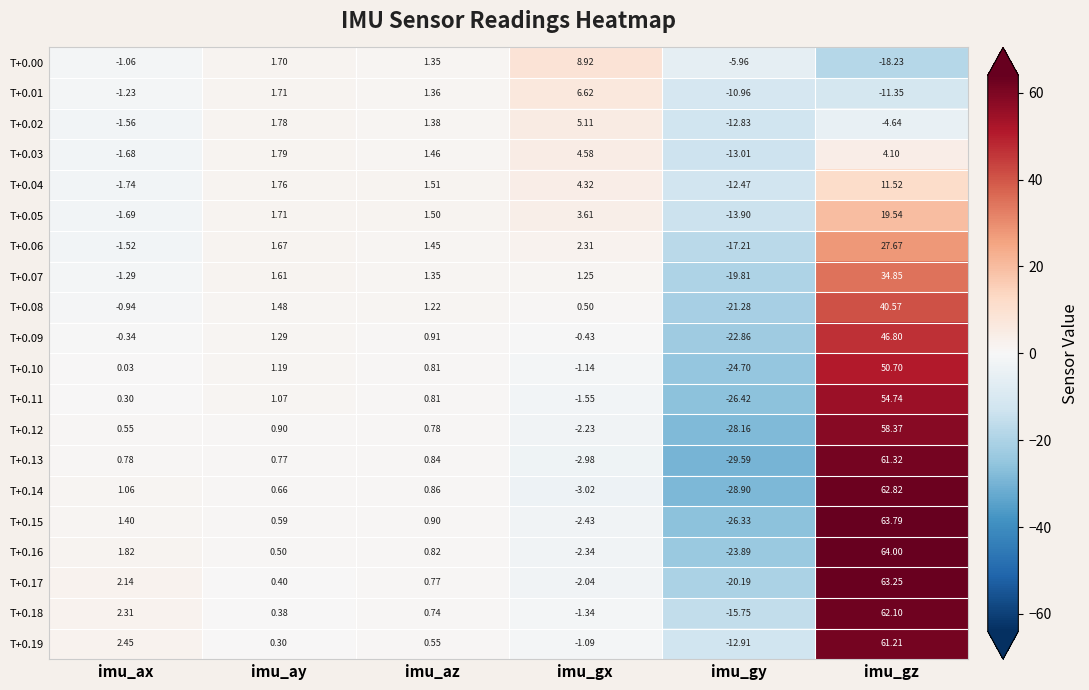

Which series has the widest spread of values?

T+0.14